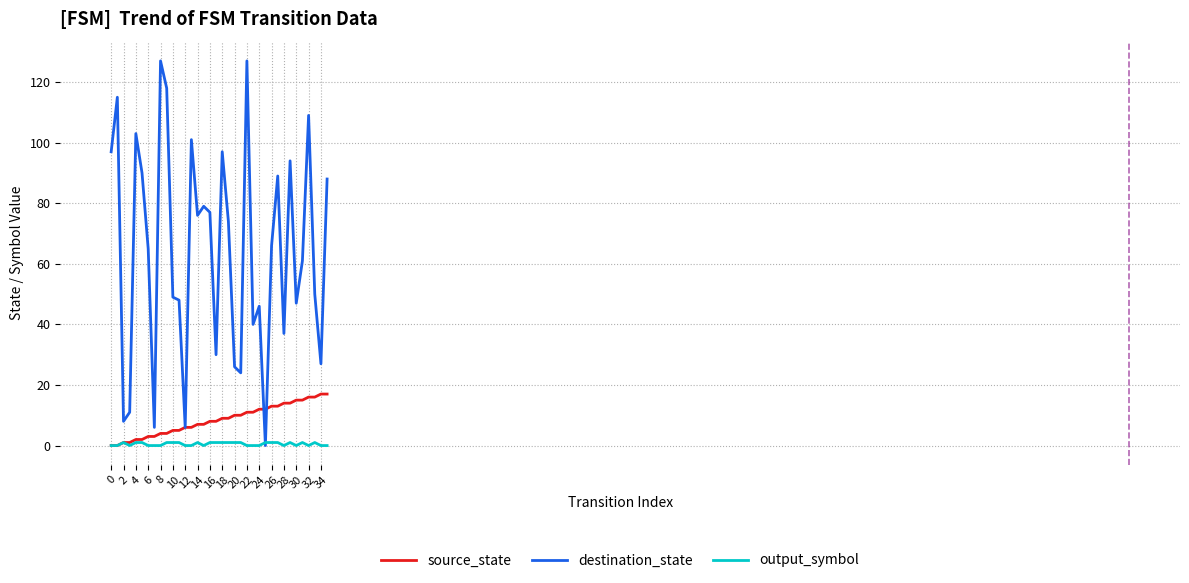

Which series has the largest range (max minus min)?

destination_state